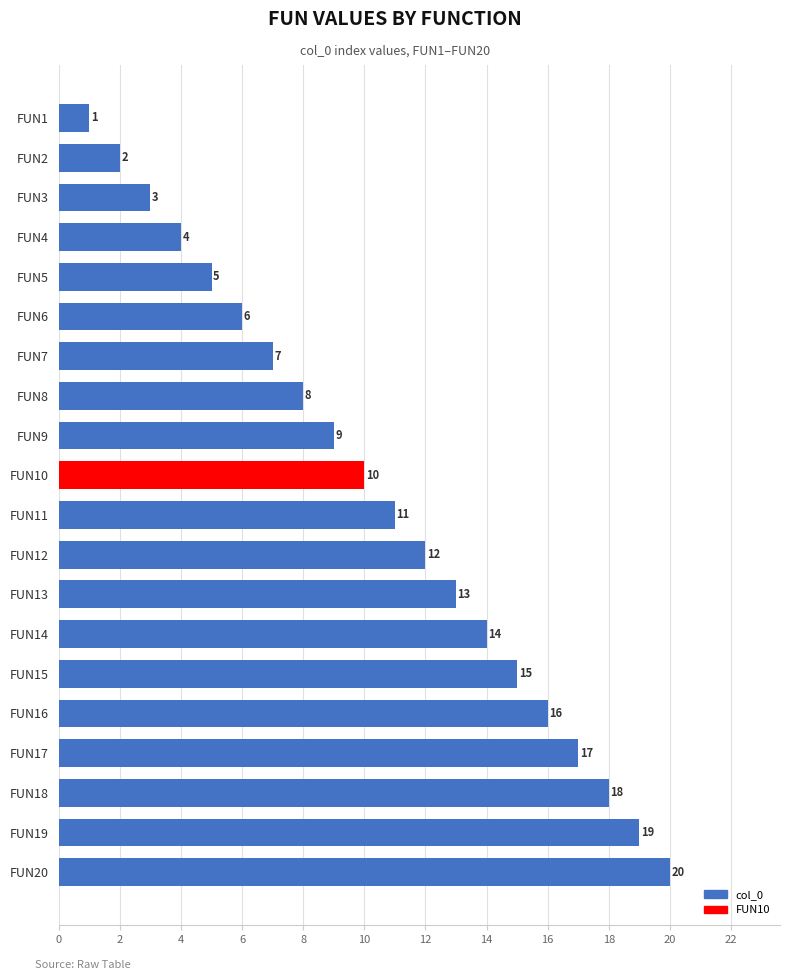

What is the sum of all values?

210